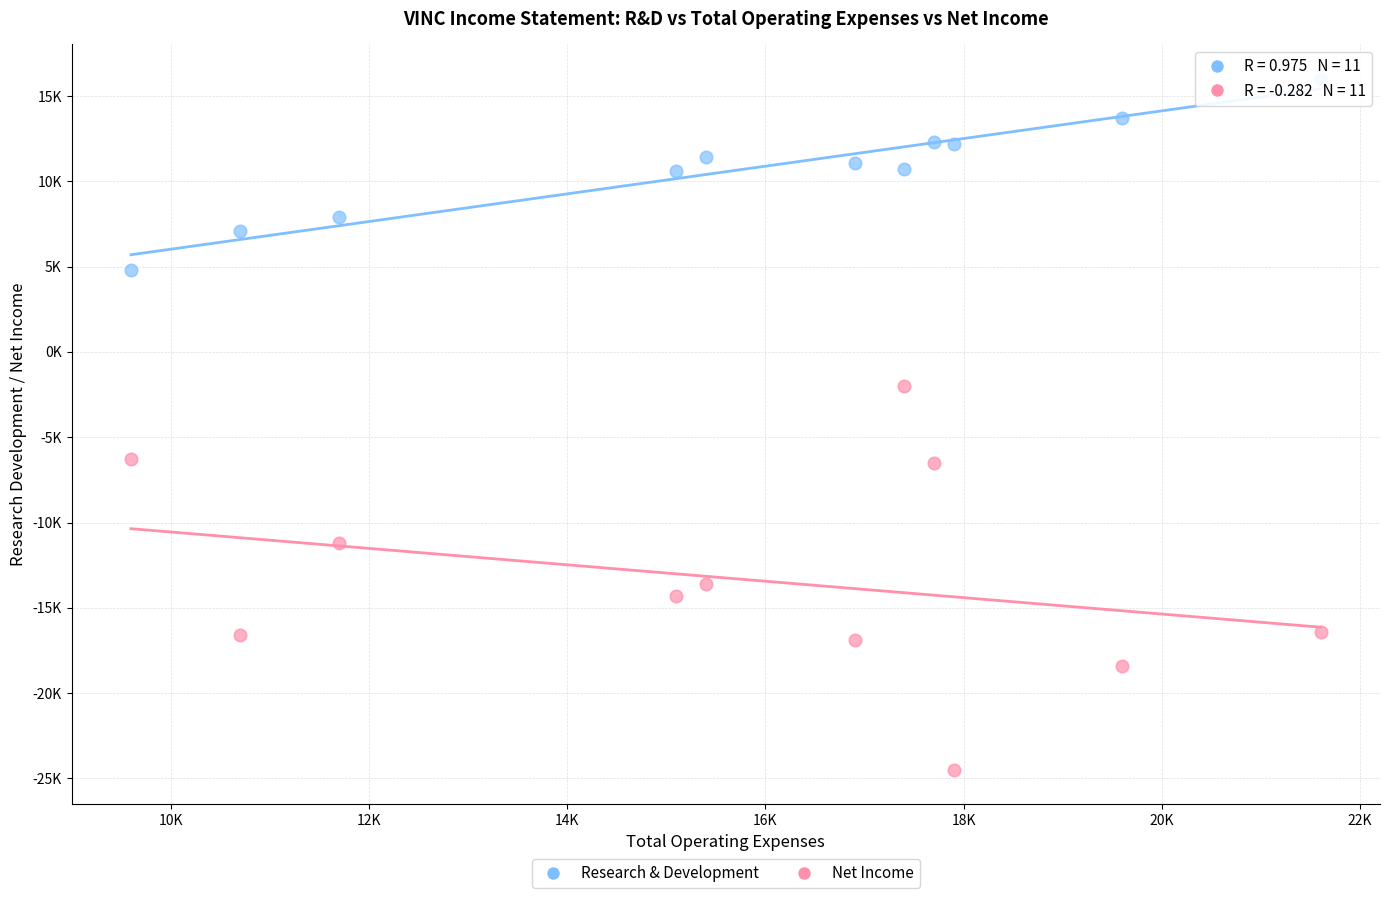

Which series reaches the minimum Y coordinate?

Net Income